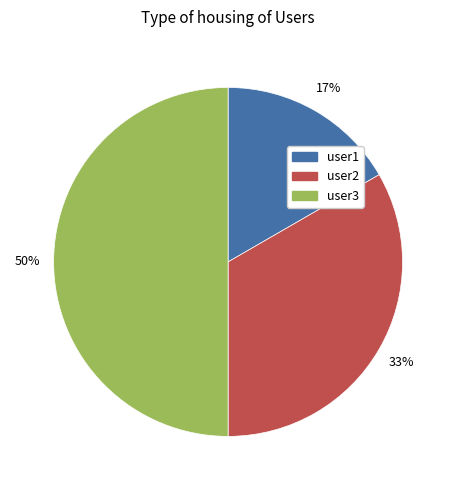

Which has a higher value, user1 or user3?

user3